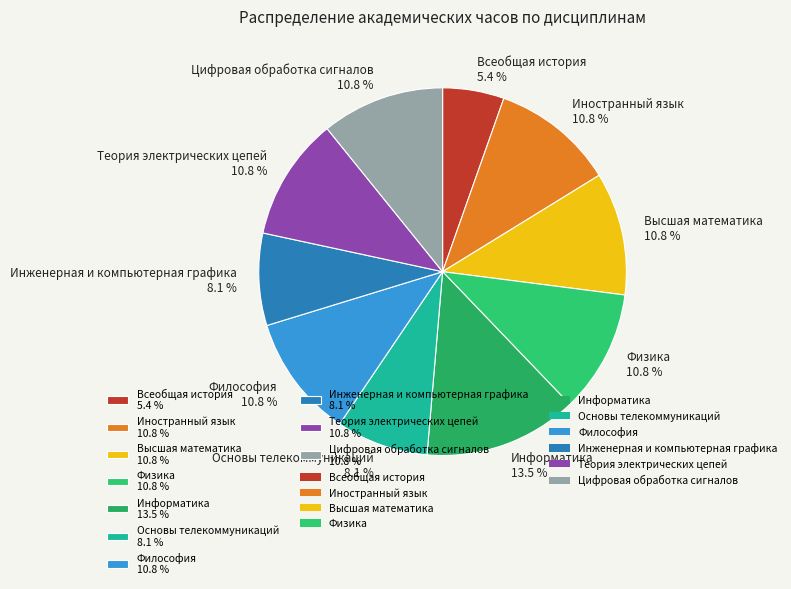

True or false: Инженерная и компьютерная графика accounts for 8% of the total.

True